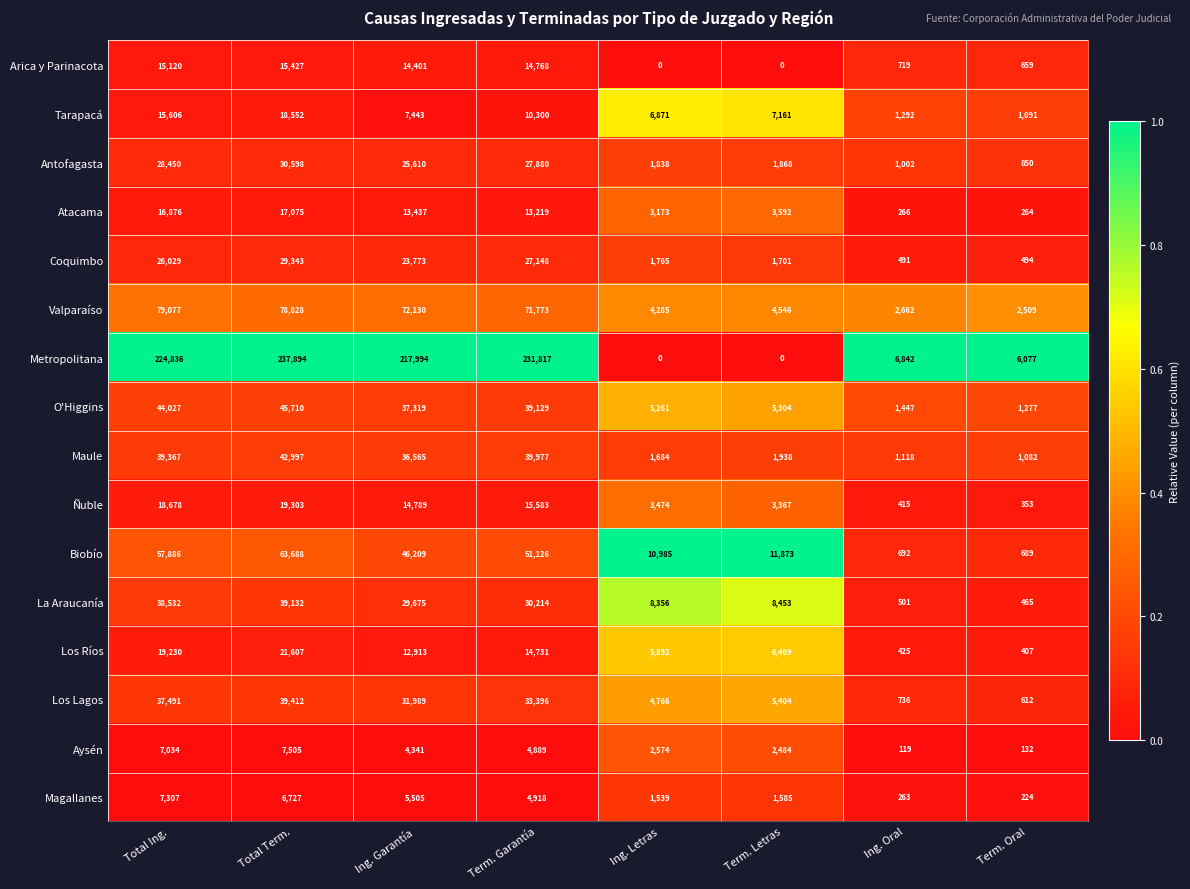

What is the difference between the highest and lowest values at Total Term.?

231167